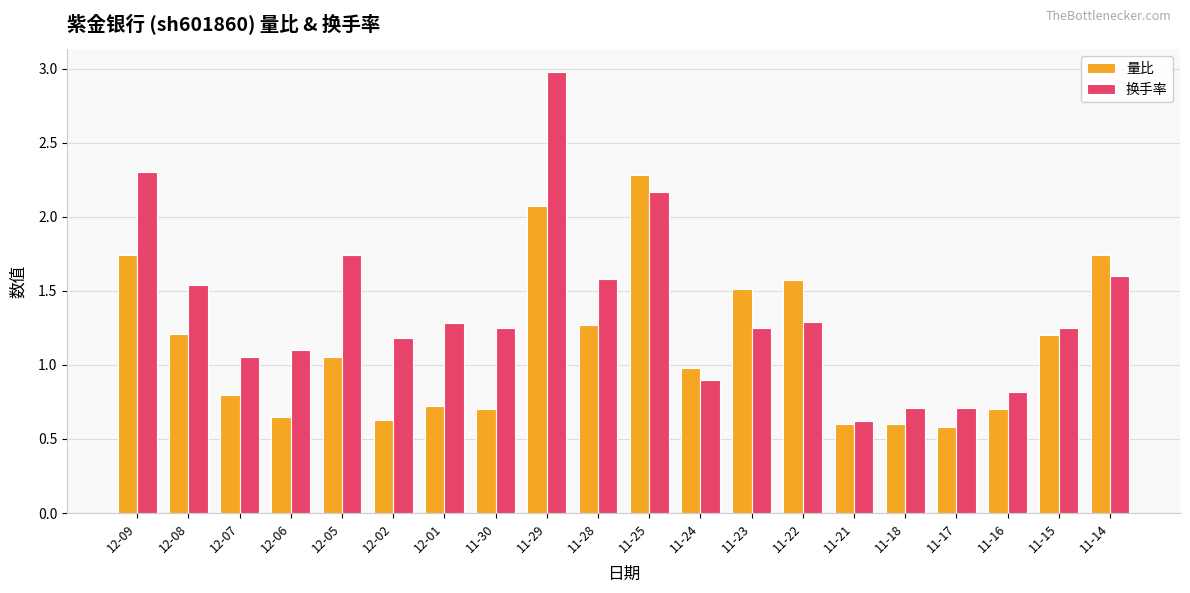

What is the minimum value shown in the chart?

0.6